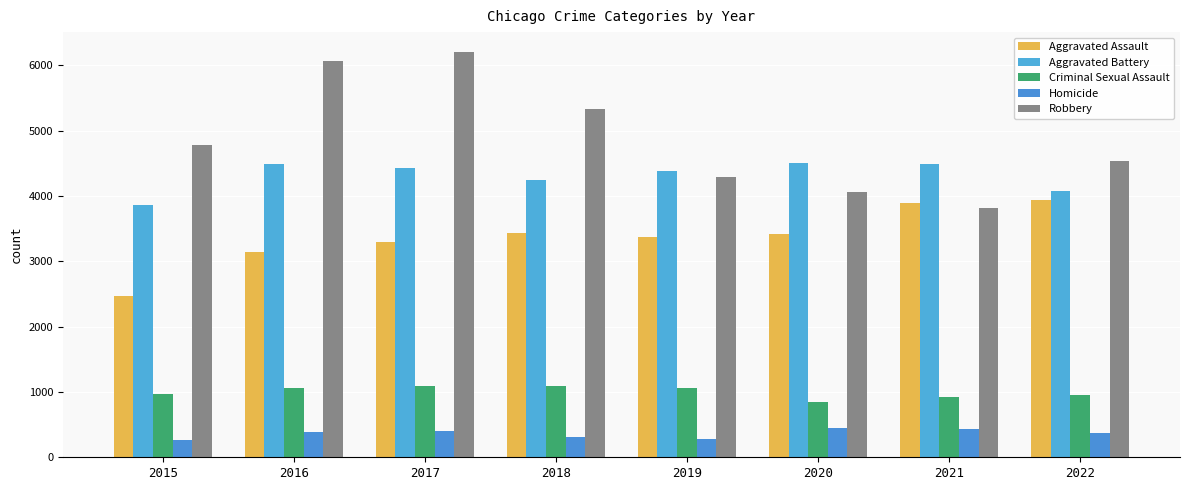

Reading left to right, transcribe all the data shown in this chart.

Aggravated Assault: 2473	3147	3294	3438	3370	3424	3896	3933
Aggravated Battery: 3854	4481	4431	4248	4384	4500	4483	4076
Criminal Sexual Assault: 966	1053	1093	1091	1056	849	925	950
Homicide: 266	386	400	314	282	443	435	376
Robbery: 4771	6067	6196	5330	4285	4055	3822	4537